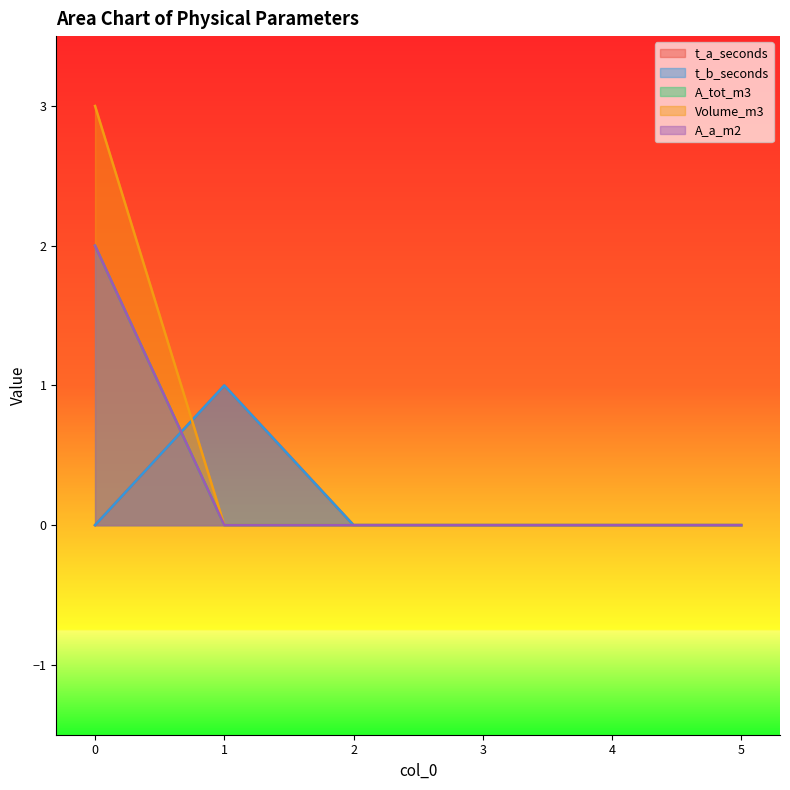

At 3, list the series in order from largest to smallest.

t_a_seconds, t_b_seconds, A_tot_m3, Volume_m3, A_a_m2